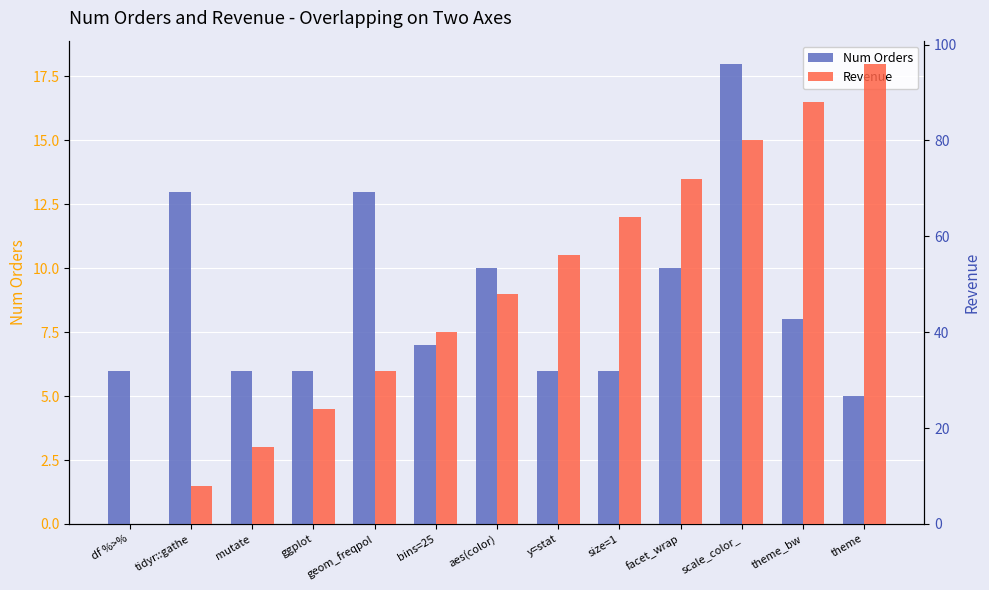

Reading left to right, list all the values displayed in this chart.

Num Orders: df %>%=6	tidyr::gathe=13	mutate=6	ggplot=6	geom_freqpol=13	bins=25=7	aes(color)=10	y=stat=6	size=1=6	facet_wrap=10	scale_color_=18	theme_bw=8	theme=5
Revenue: df %>%=0	tidyr::gathe=8	mutate=16	ggplot=24	geom_freqpol=32	bins=25=40	aes(color)=48	y=stat=56	size=1=64	facet_wrap=72	scale_color_=80	theme_bw=88	theme=96